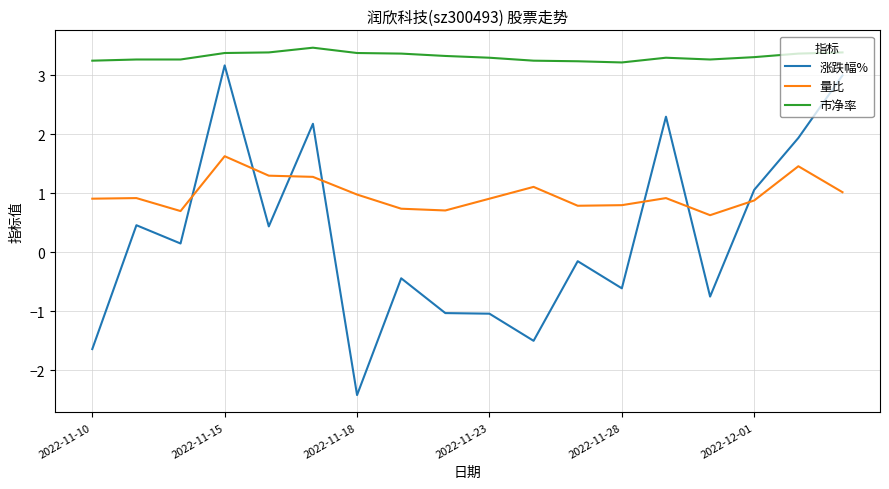

What is the difference between the maximum and minimum values in the 涨跌幅% series?

5.6